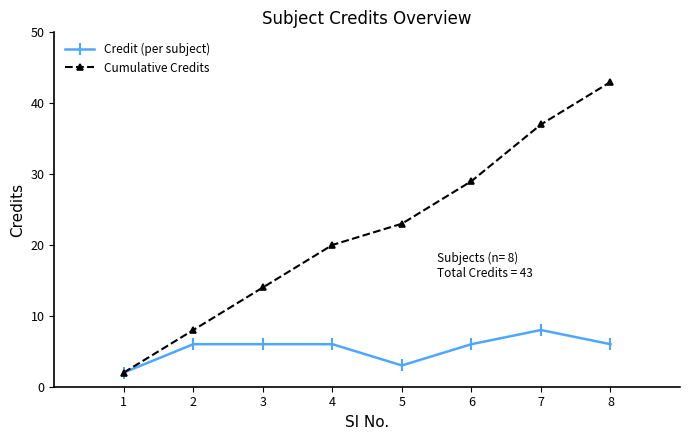

Between 6 and 7, which series saw the biggest shift?

Cumulative Credits